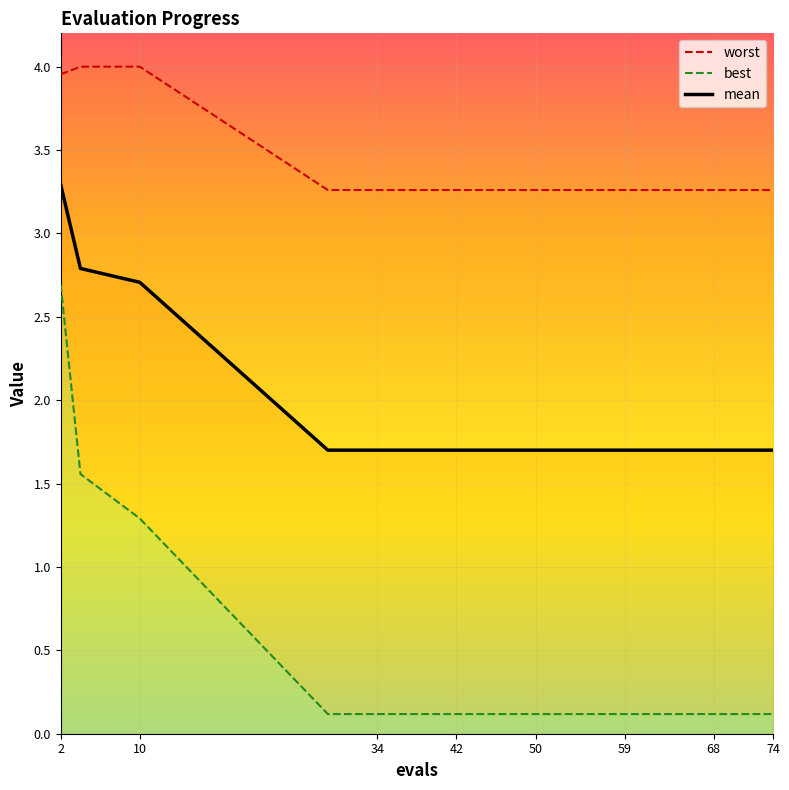

How many categories are shown in the chart?

16